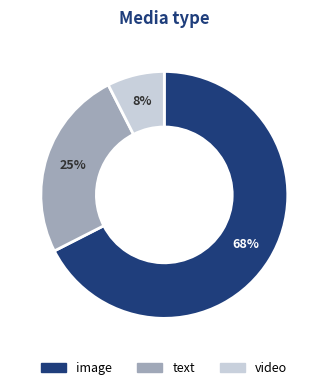

Does any single category account for the majority?

Yes